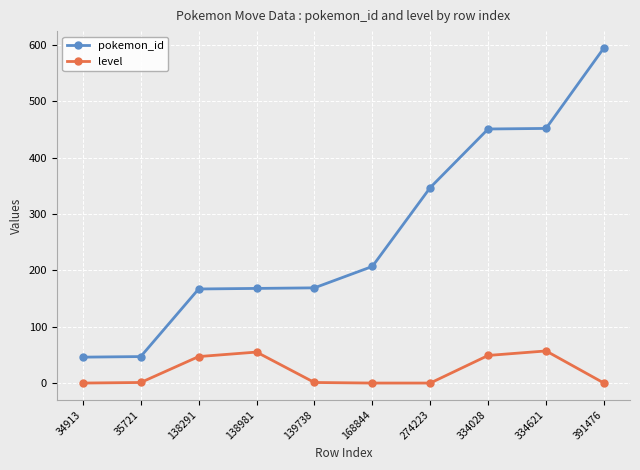

Between 35721 and 391476, which series saw the biggest shift?

pokemon_id